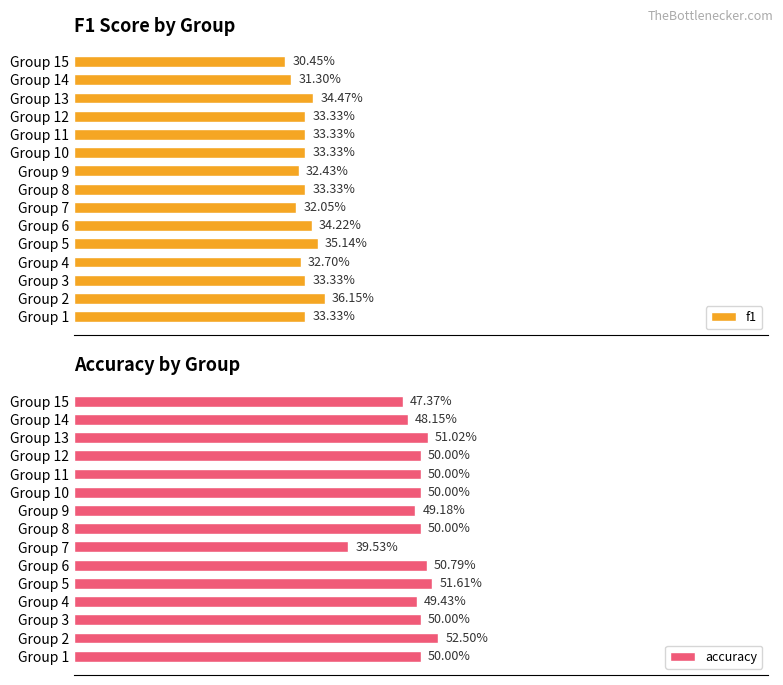

Which series changed the most between Group 9 and Group 10?

f1